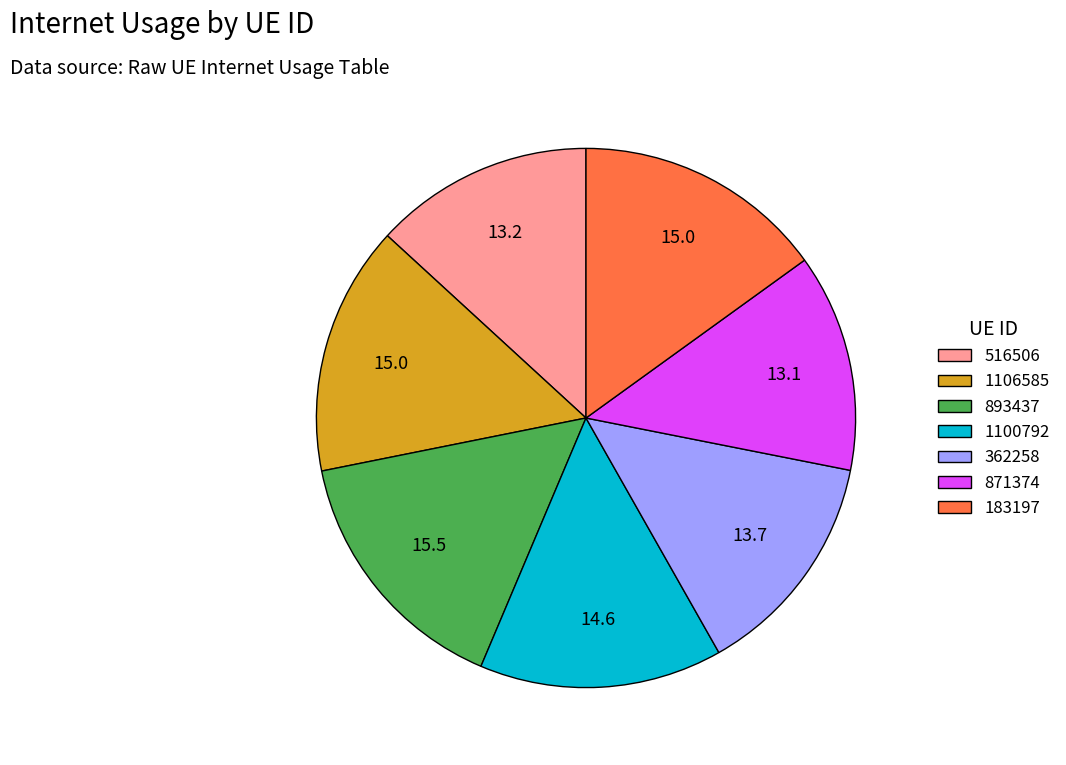

How many segments does this pie chart have?

7